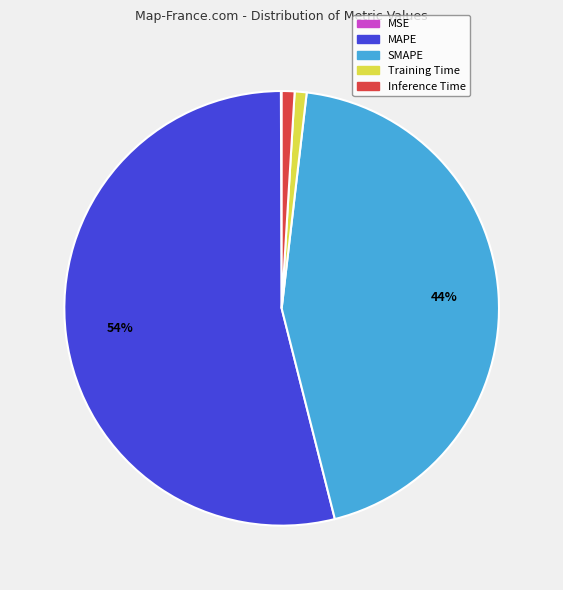

Does Training Time account for over 50% of the chart?

No